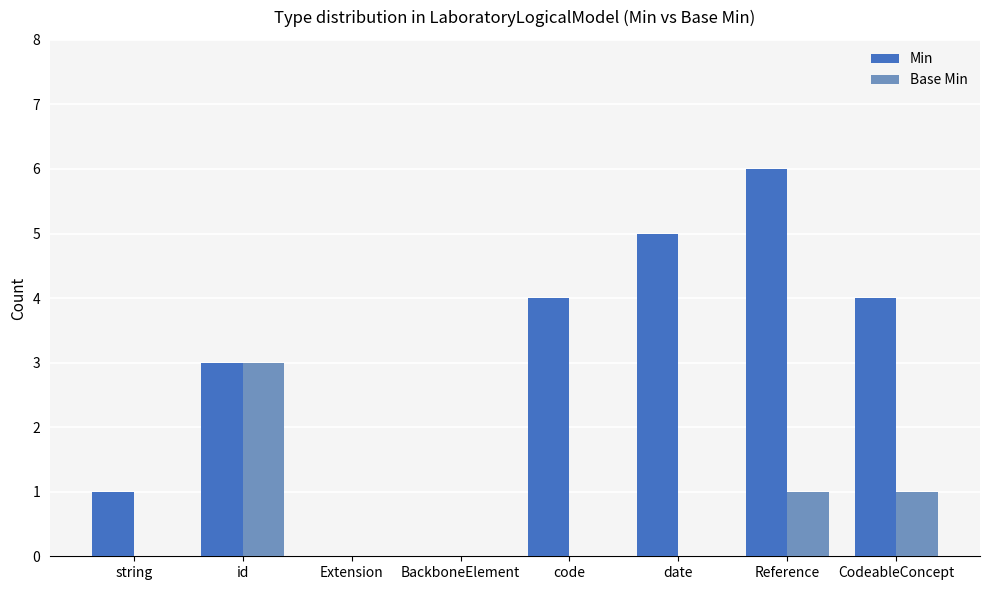

Is it true that Base Min equals 0 at Extension?

True